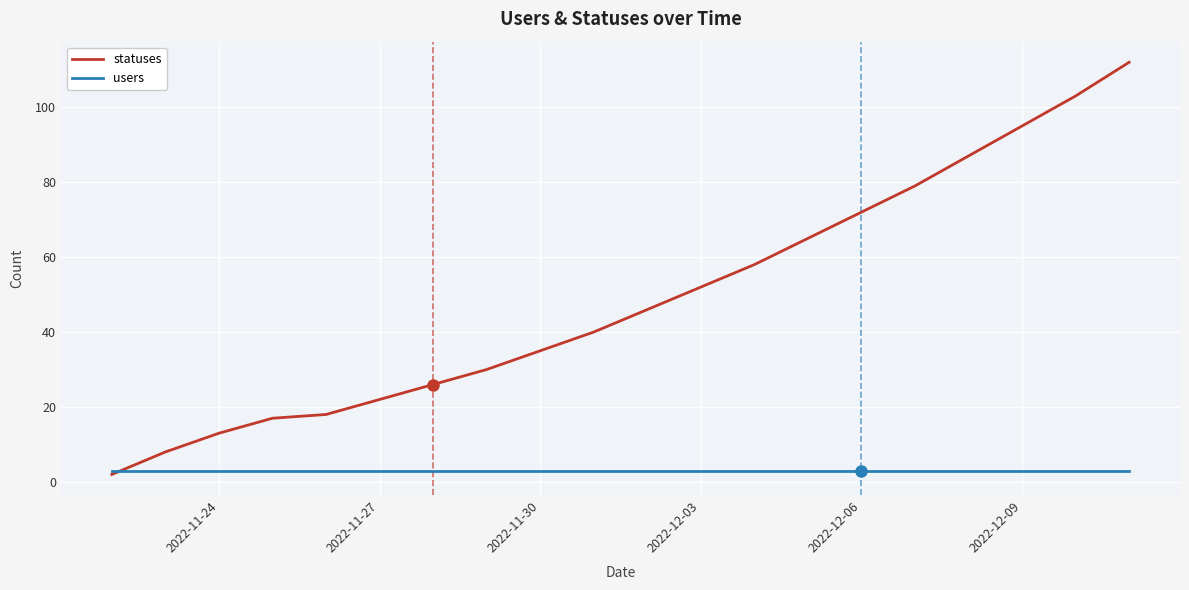

After their last crossing, which series has the higher values: users or statuses?

statuses